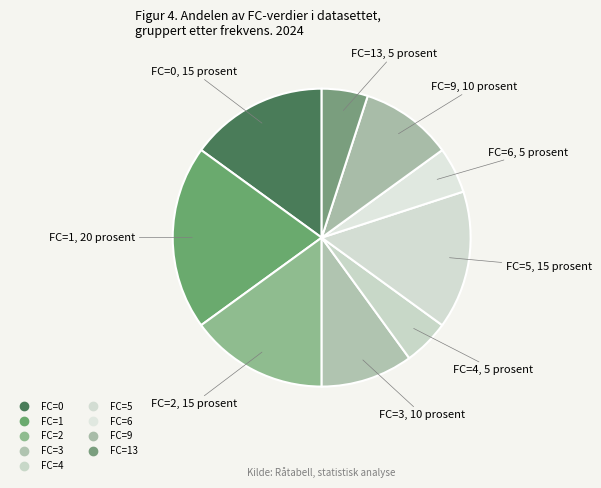

Is there any slice that represents more than half of the pie?

No